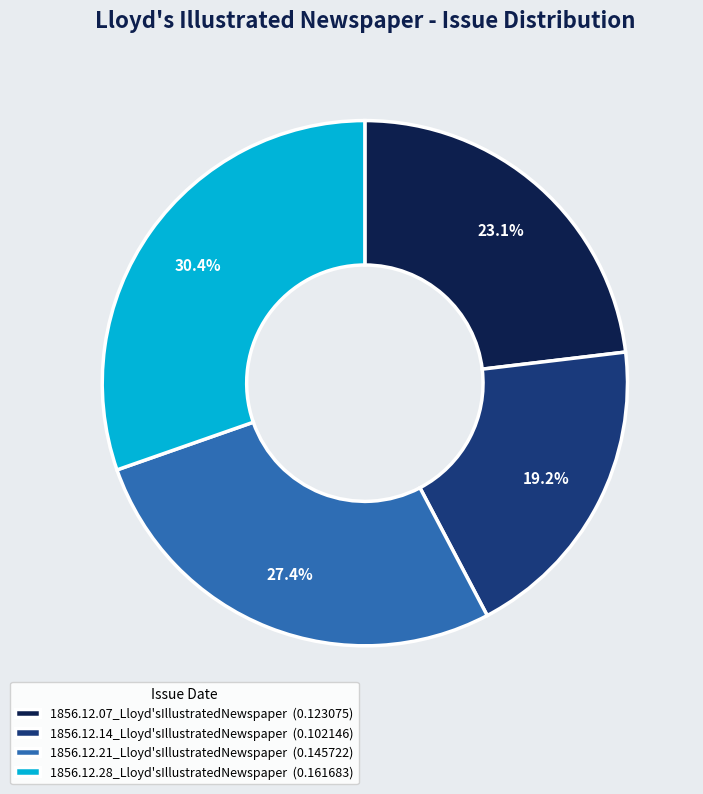

Is there any slice that represents more than half of the pie?

No